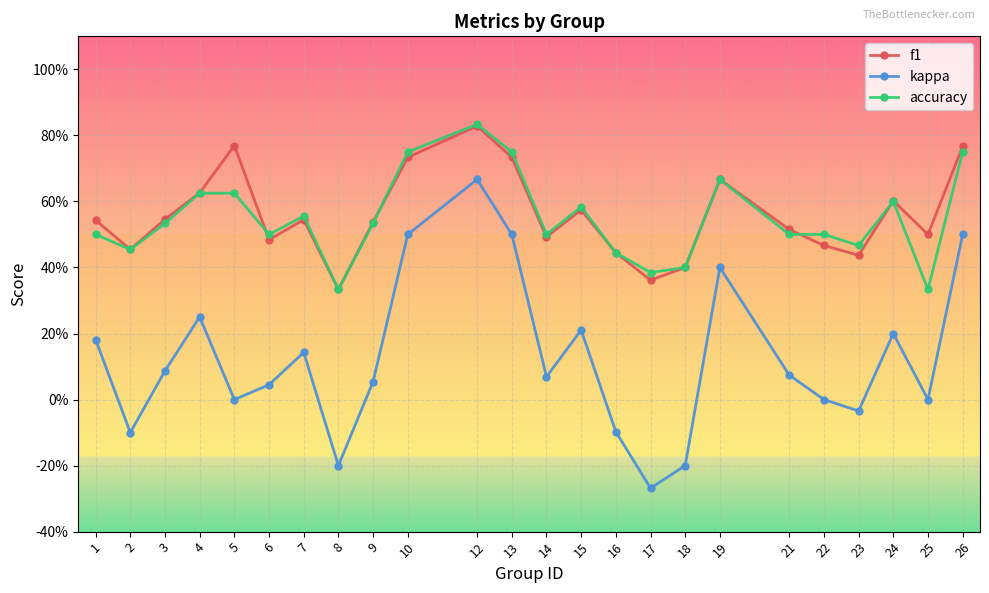

Is the value of f1 at 21 greater than the value of kappa at 4?

Yes